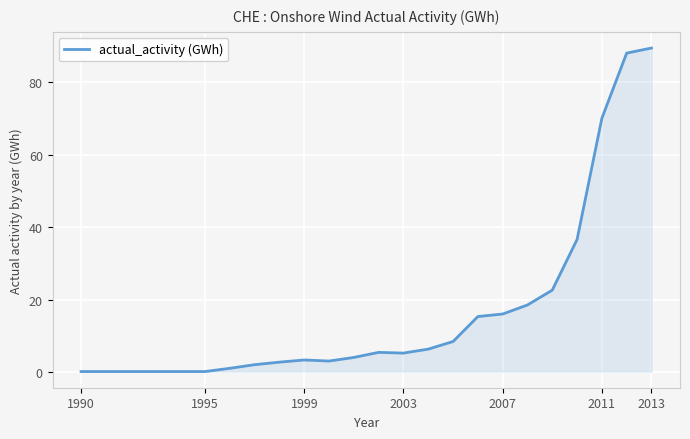

What is the greatest value displayed?

89.5